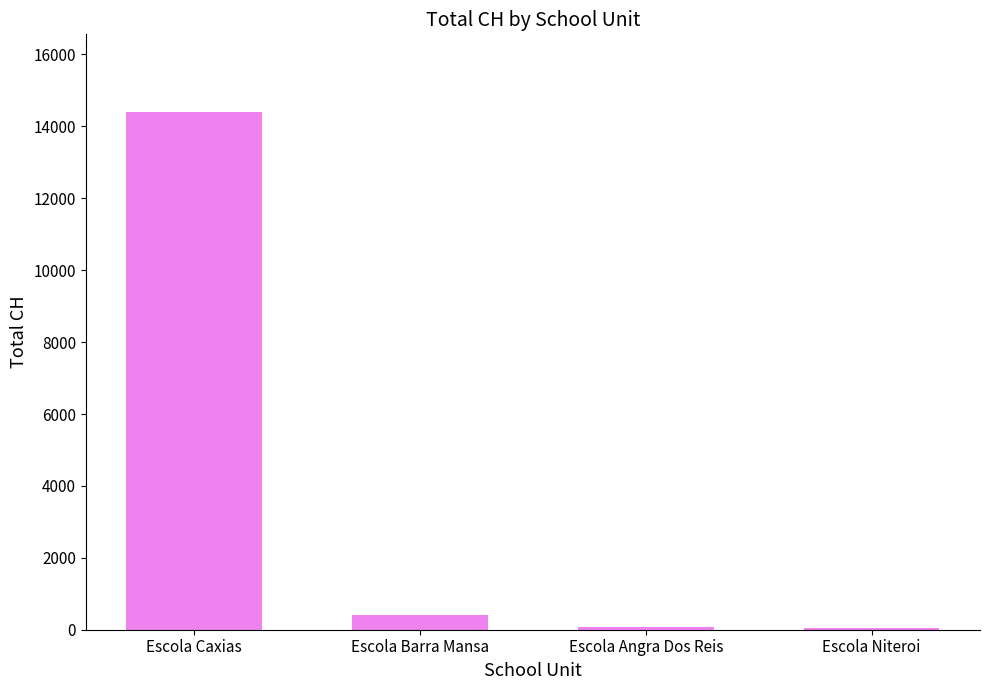

What is the label of the 1st bar from the right?

Escola Niteroi